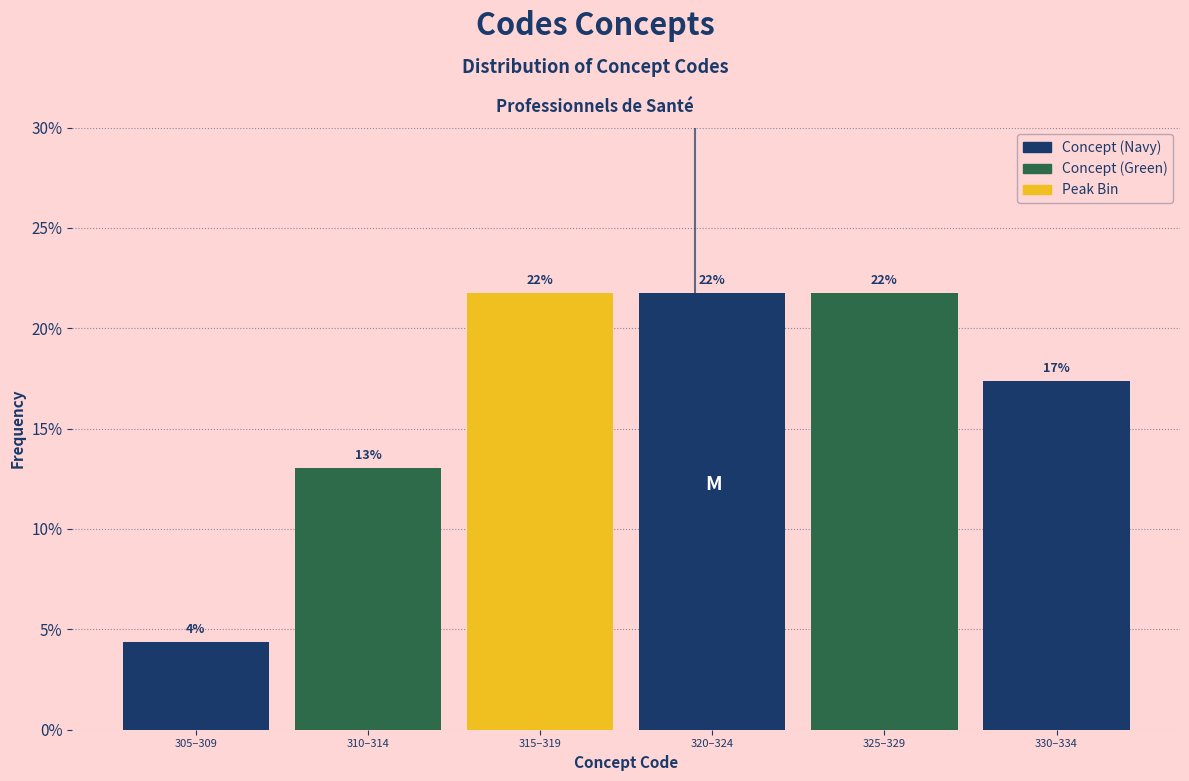

Does the chart contain any negative values?

No